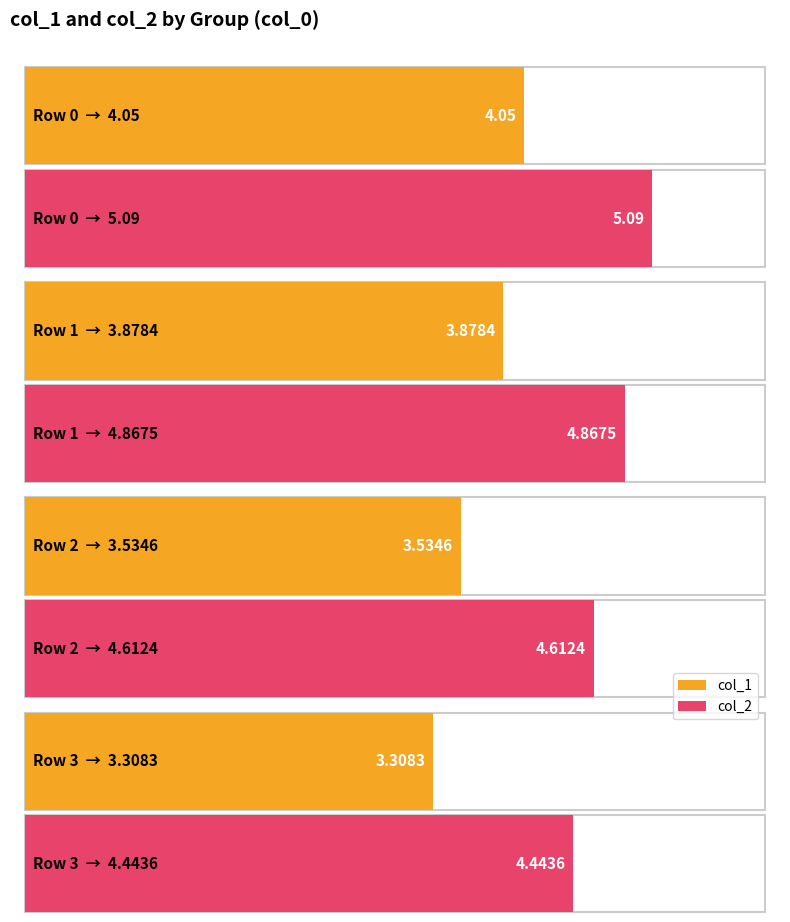

Count the number of data series in this chart.

2